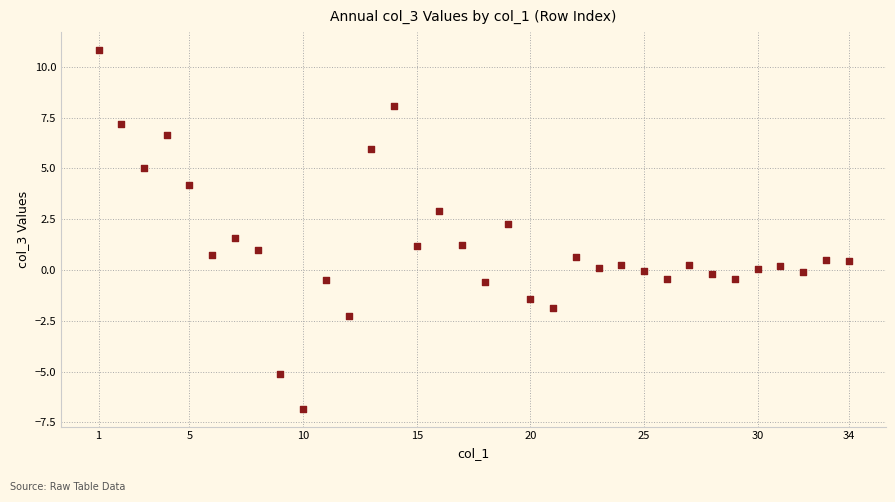

What is the range of Y values (max minus min)?

17.6